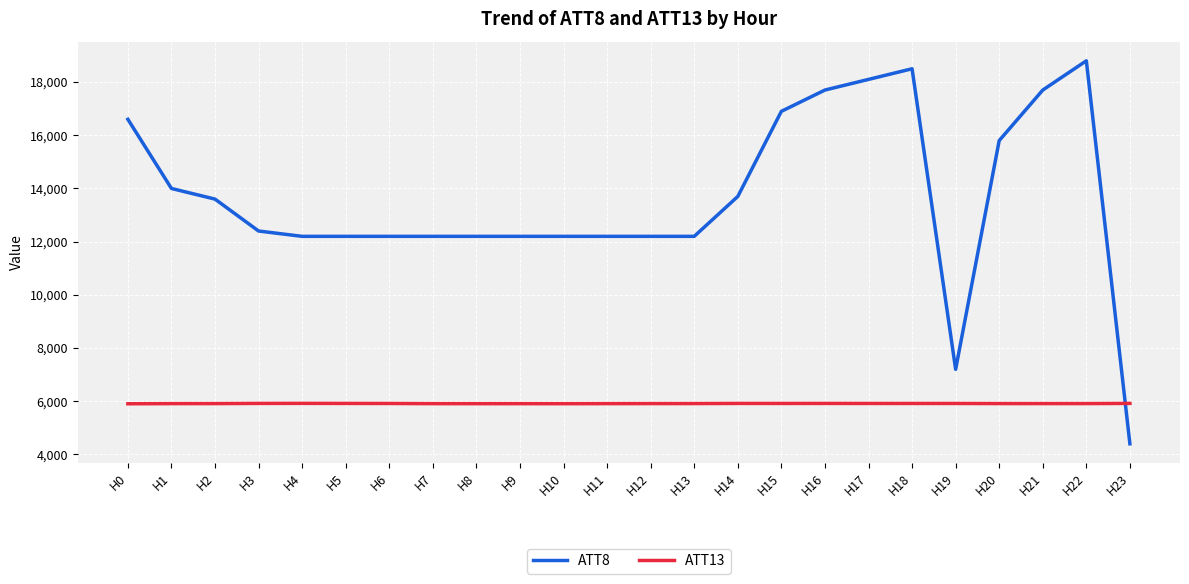

Which series changed the most between H4 and H16?

ATT8